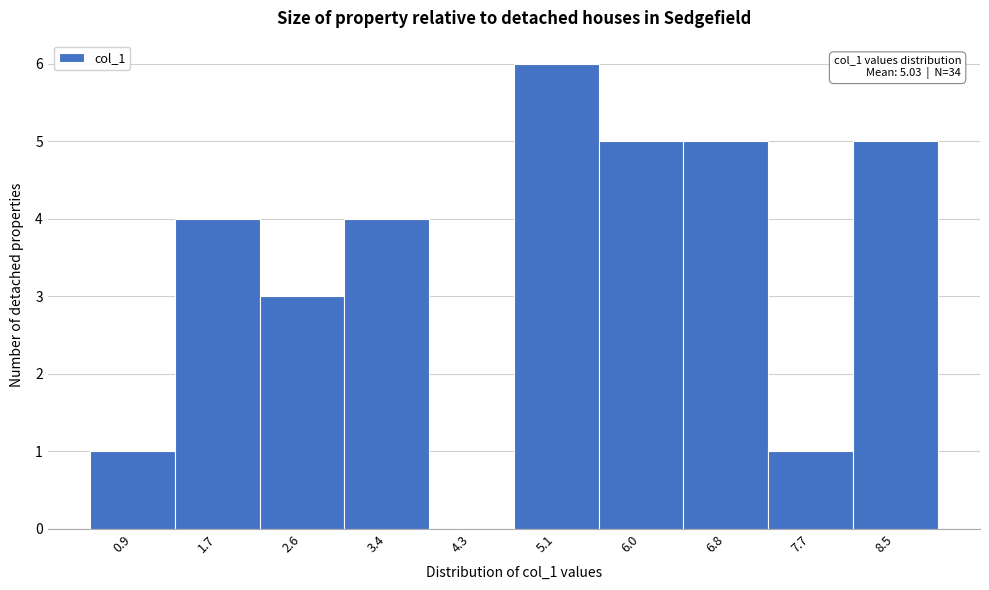

Over which range of the x-axis is the bar tallest?

4.7 to 5.5